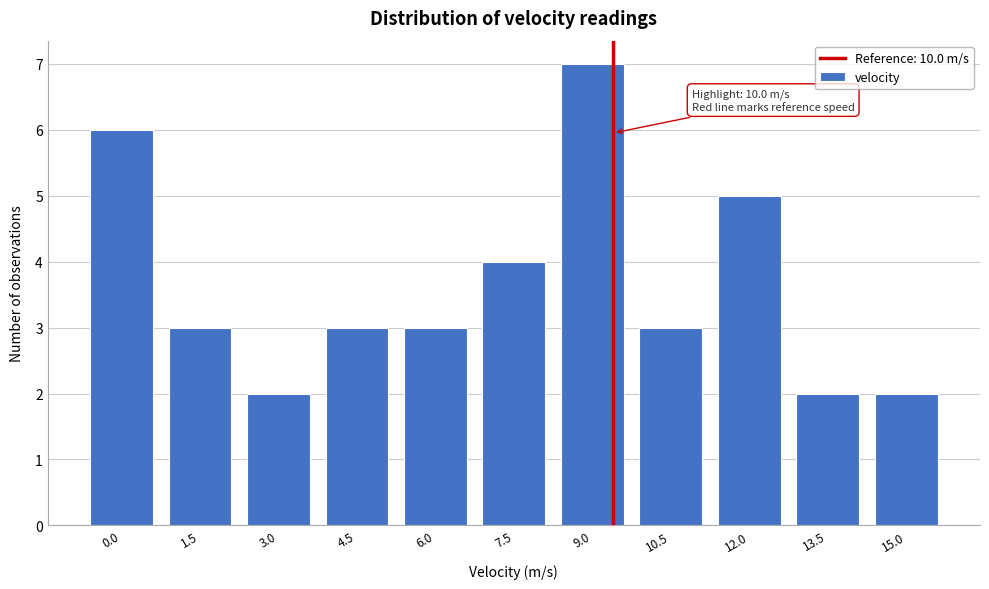

Reading left to right, transcribe all the data shown in this chart.

6	3	2	3	3	4	7	3	5	2	2